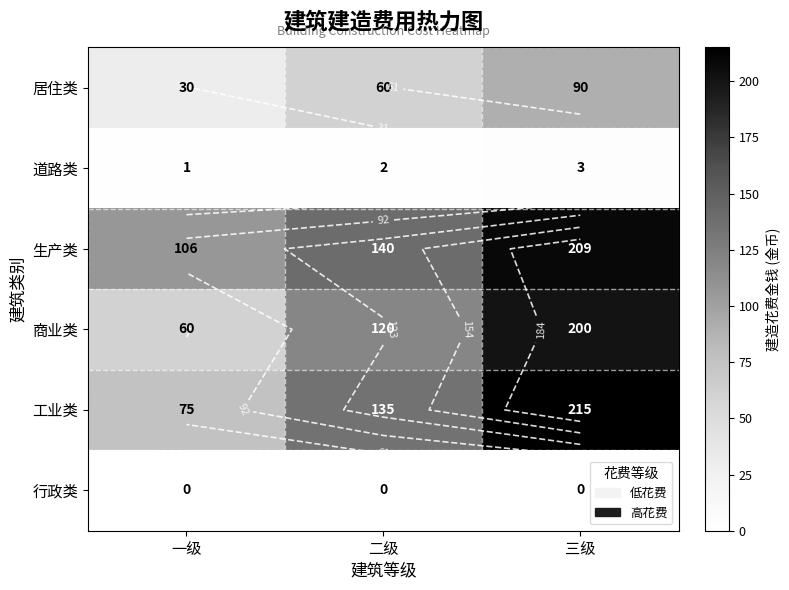

How many distinct data groups are displayed?

6